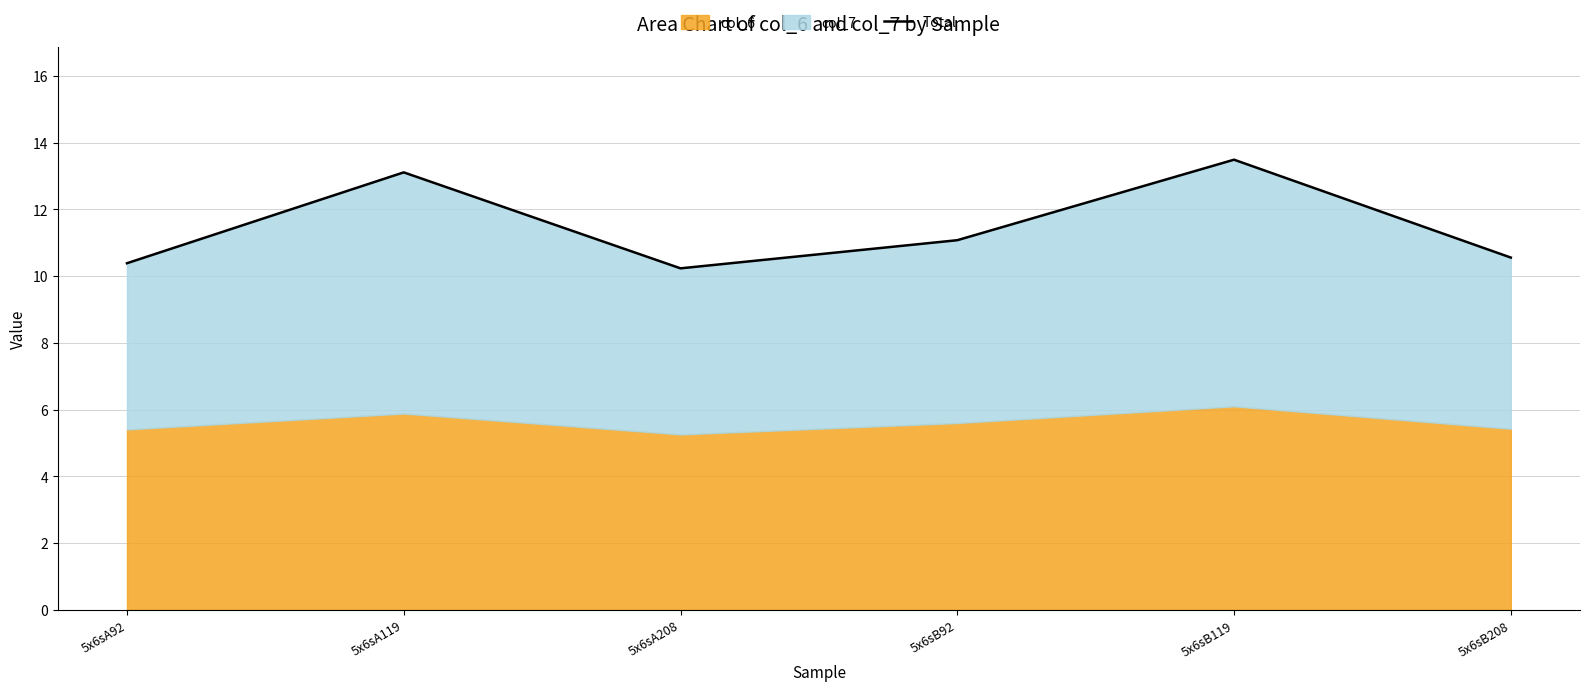

Does the chart display data point markers on the line(s)?

No